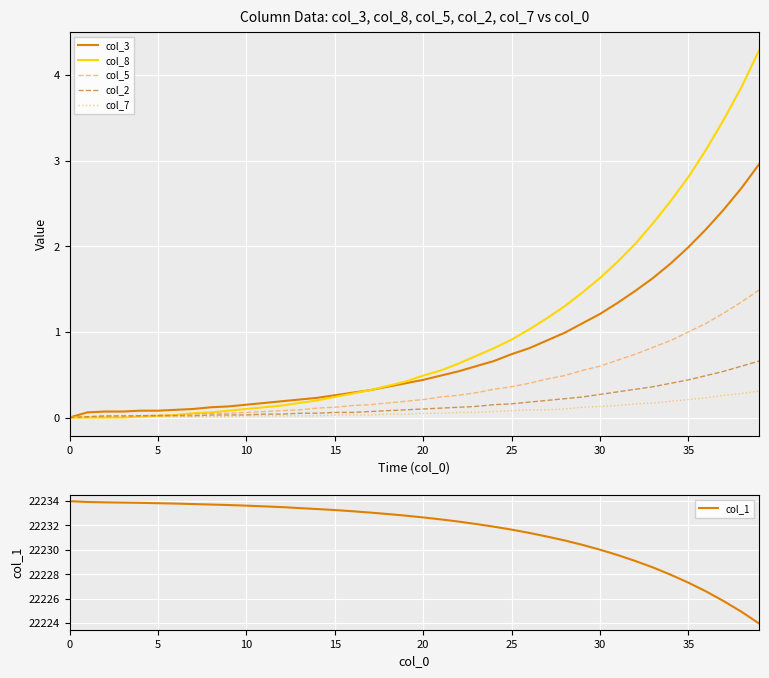

List the series in order of their peak value, highest first.

col_1, col_8, col_3, col_5, col_2, col_7